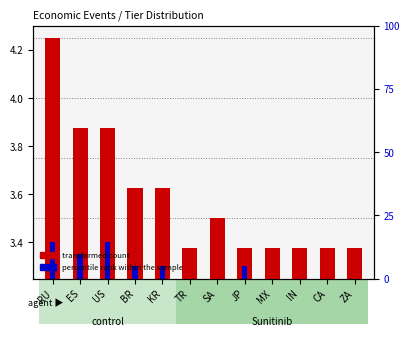

Rank the series by their average value, from highest to lowest.

transformed count, percentile rank within the sample